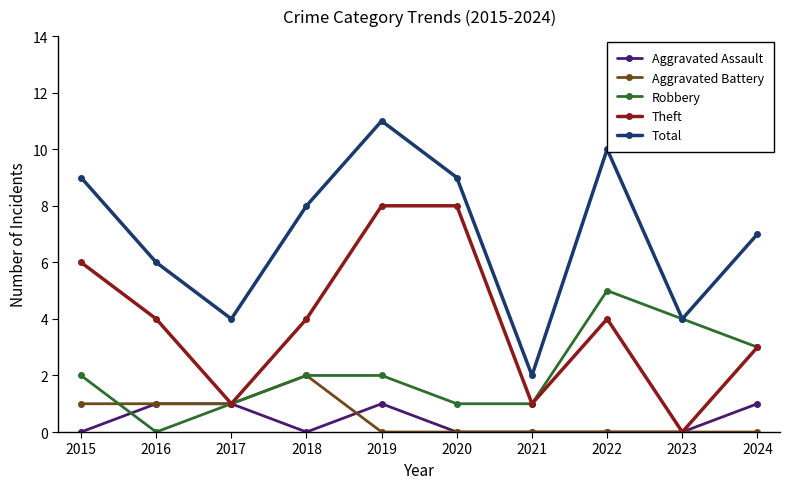

The value of Total at 2016 is 8. True or false?

False